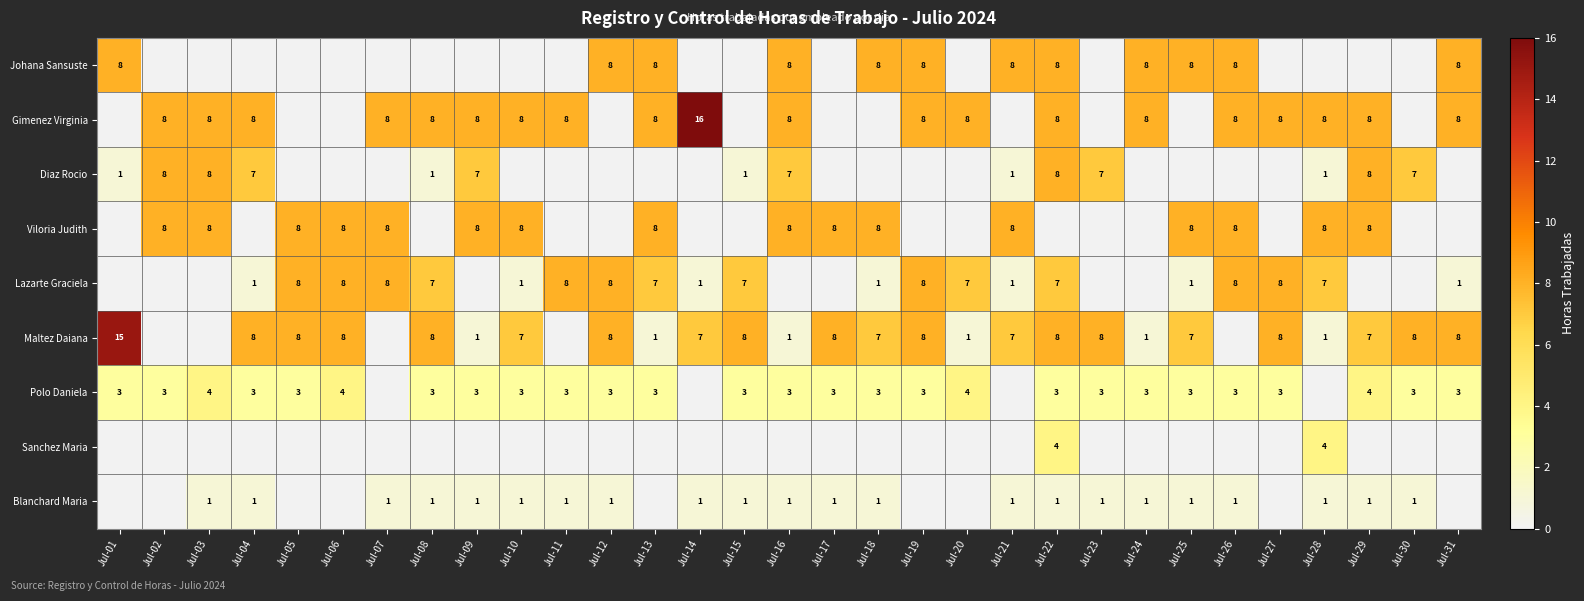

Which category has the highest value across all series?

Jul-14